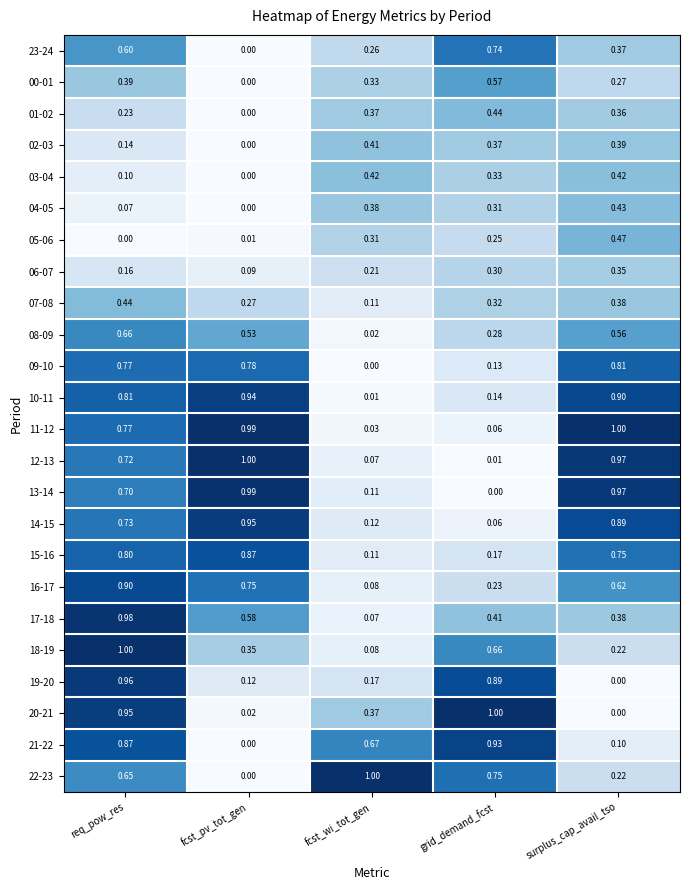

Count the number of data series in this chart.

24